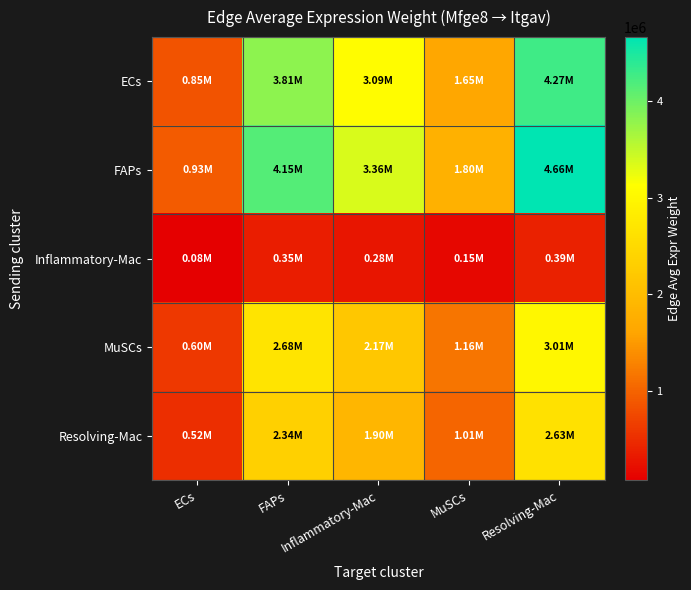

Count the number of categories in the chart.

5